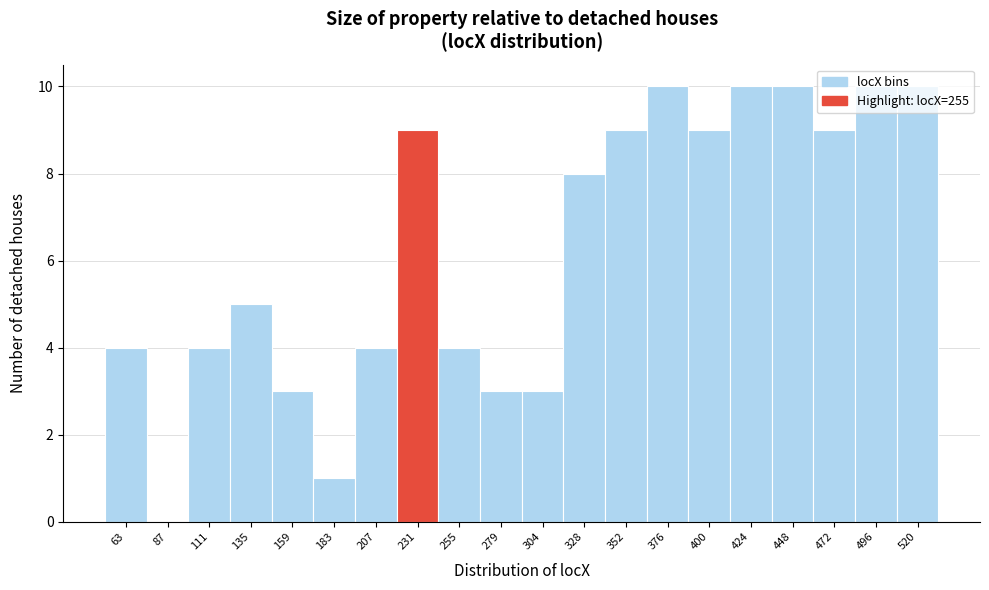

What is the sum of all values?

125